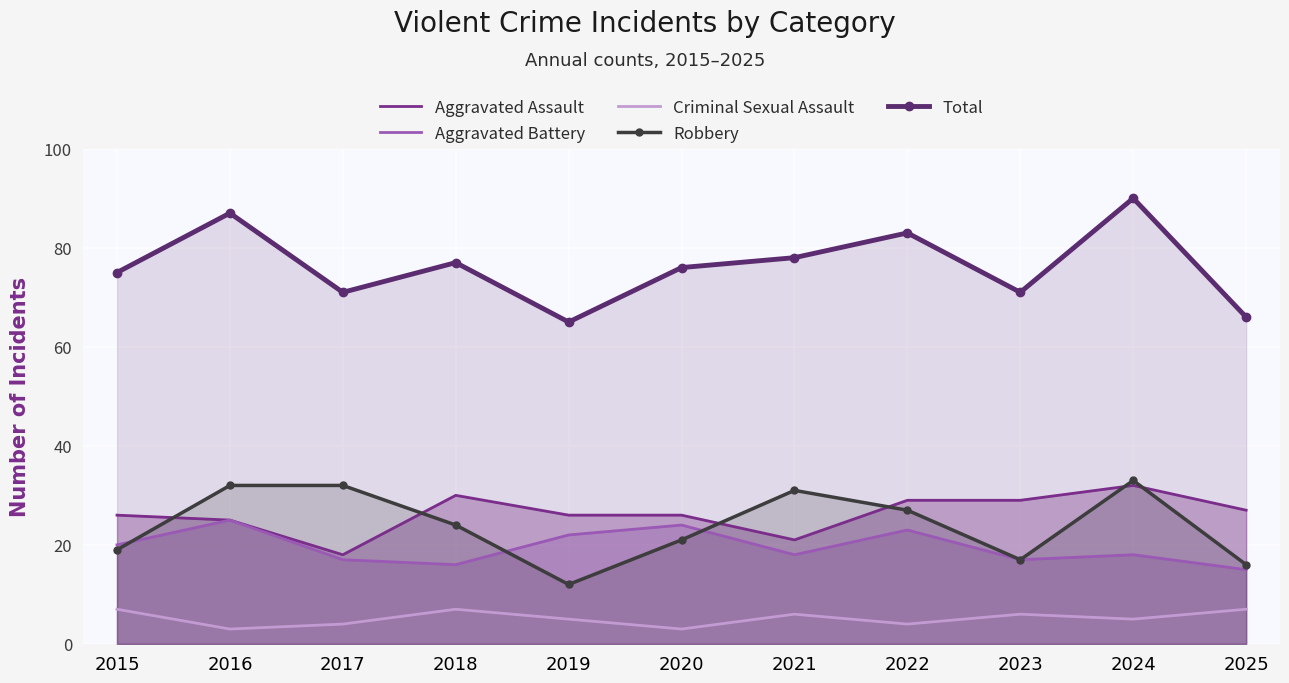

True or false: Criminal Sexual Assault and Aggravated Assault intersect in this chart.

False